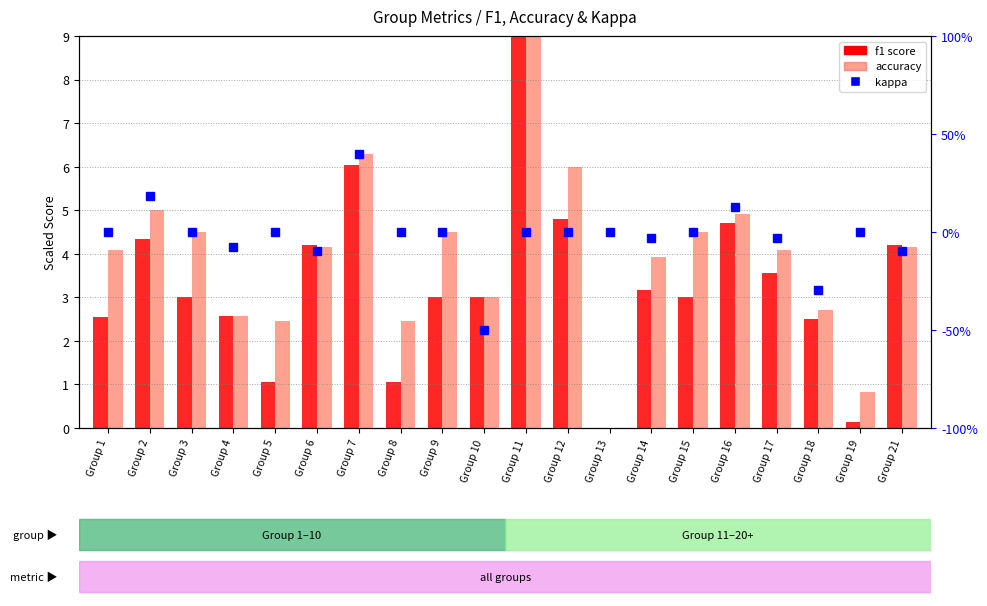

What is the average value of the f1 score series?

3.3